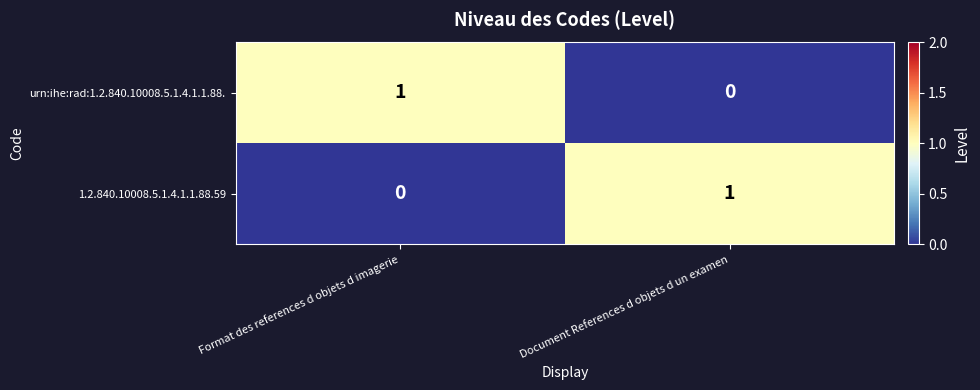

List the labels in order of 1.2.840.10008.5.1.4.1.1.88.59 value, largest first.

Document References d objets d un examen, Format des references d objets d imagerie